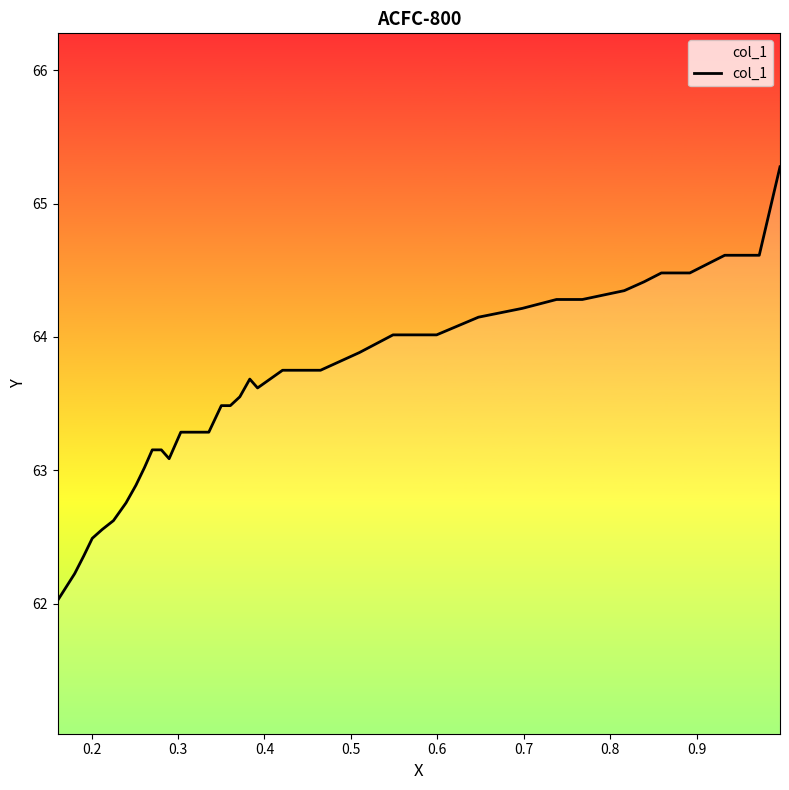

What is the difference between the maximum and minimum values?

3.2